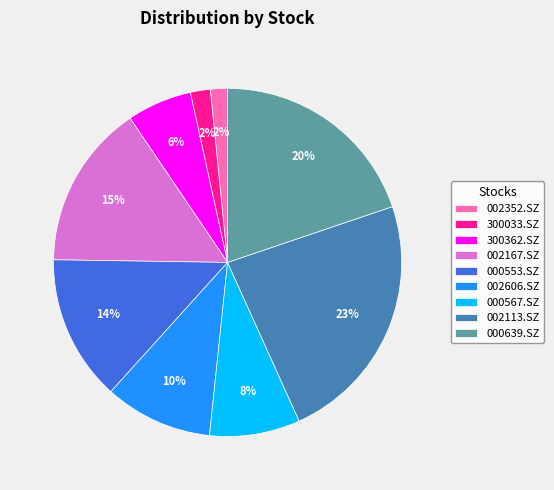

Is the sum of 002167.SZ and 002352.SZ greater than half?

No